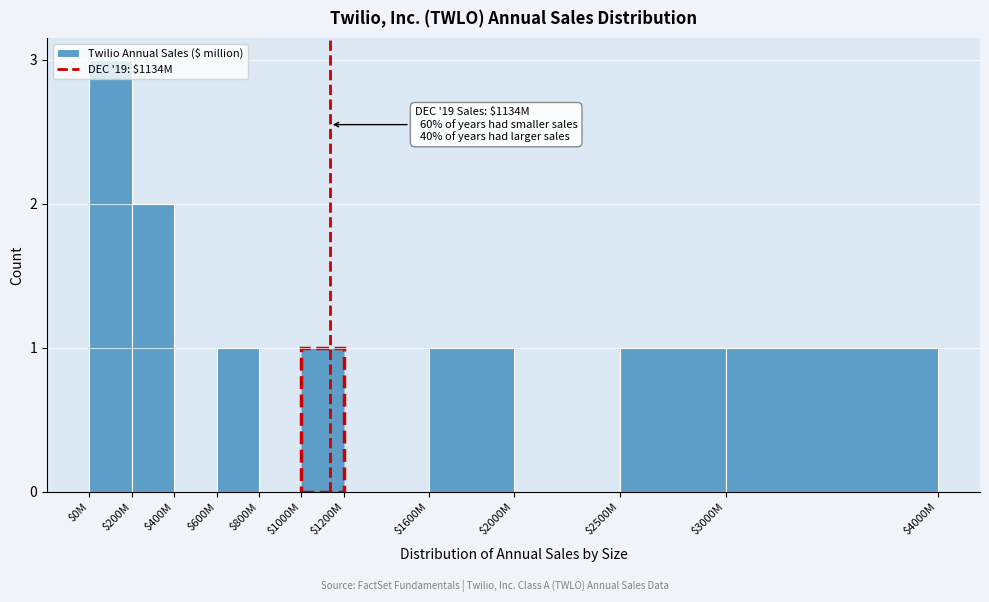

What is the maximum value shown in the chart?

3